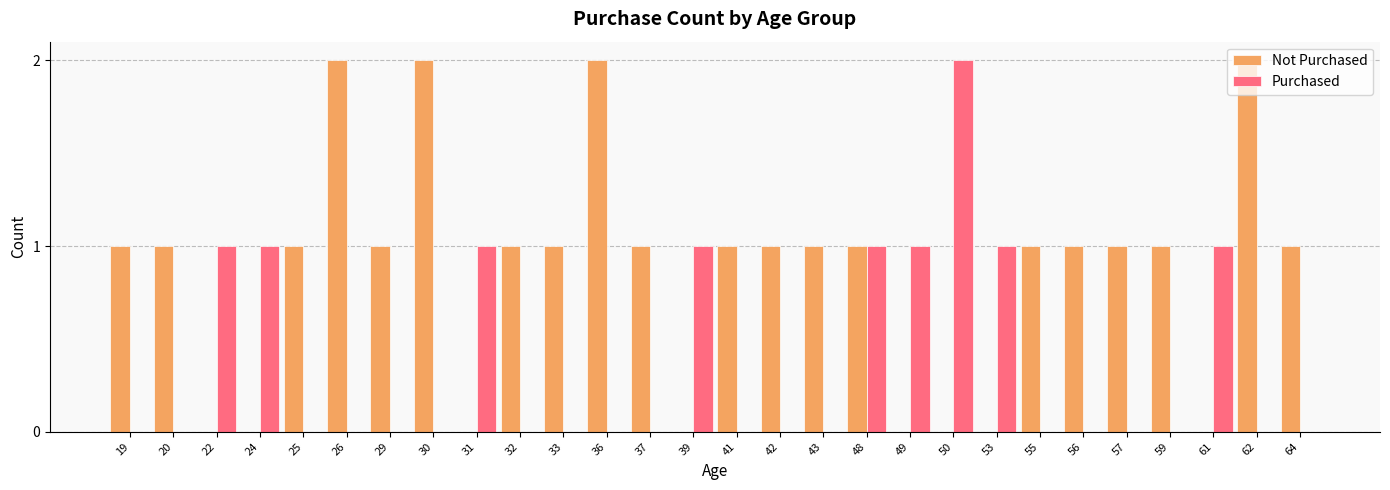

Does the chart contain stacked bars?

No